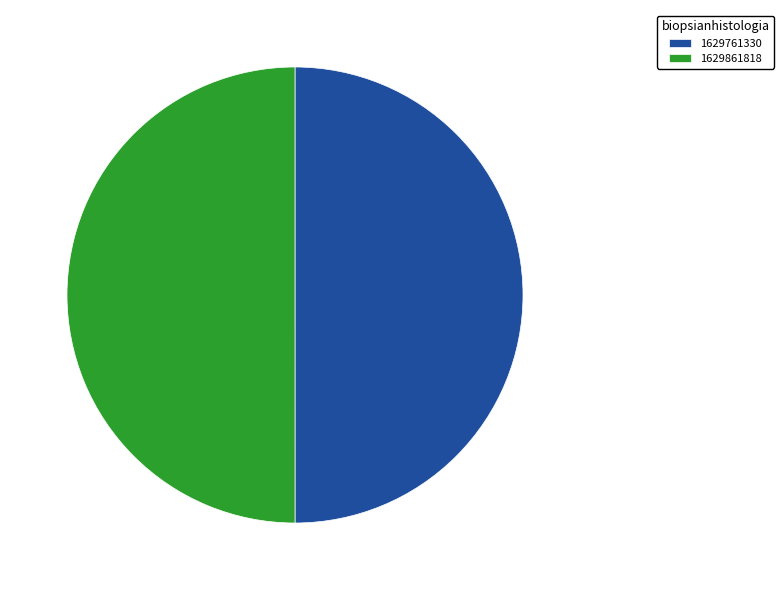

The 1629761330 slice represents 45% of the pie. True or false?

False